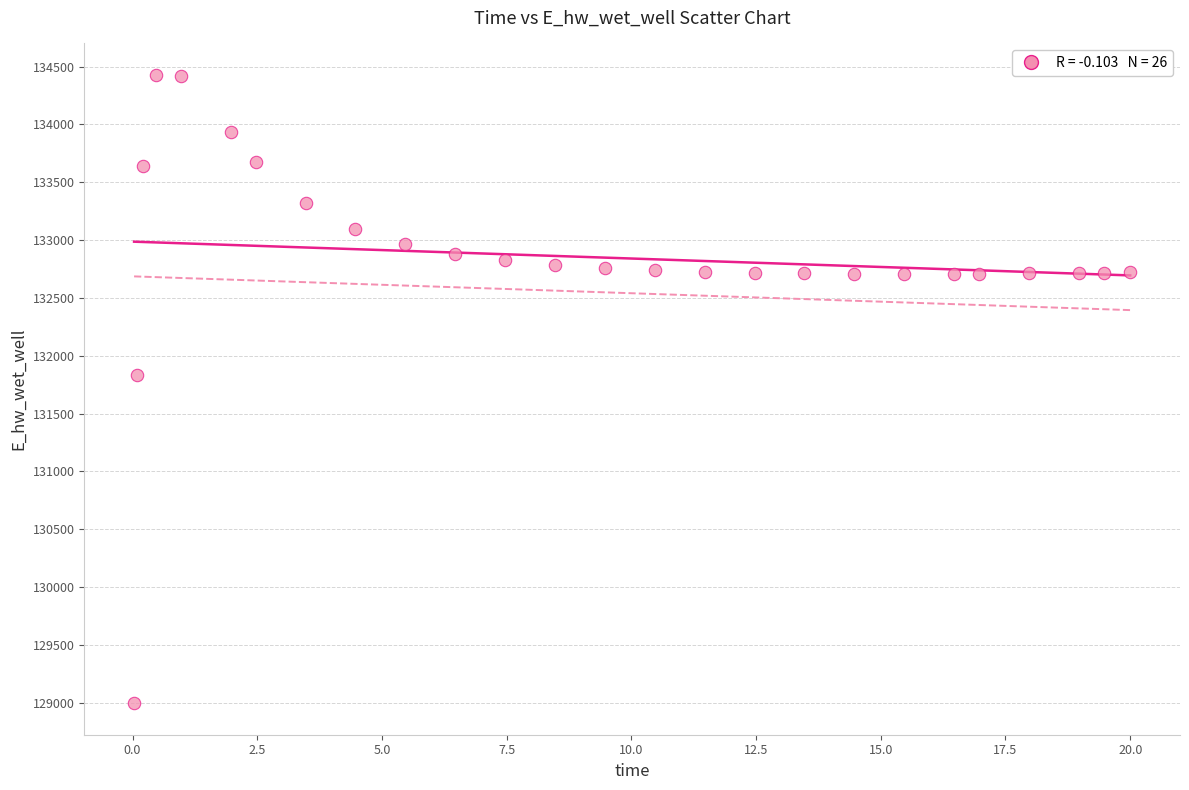

What is the range of X values (max minus min)?

20.0